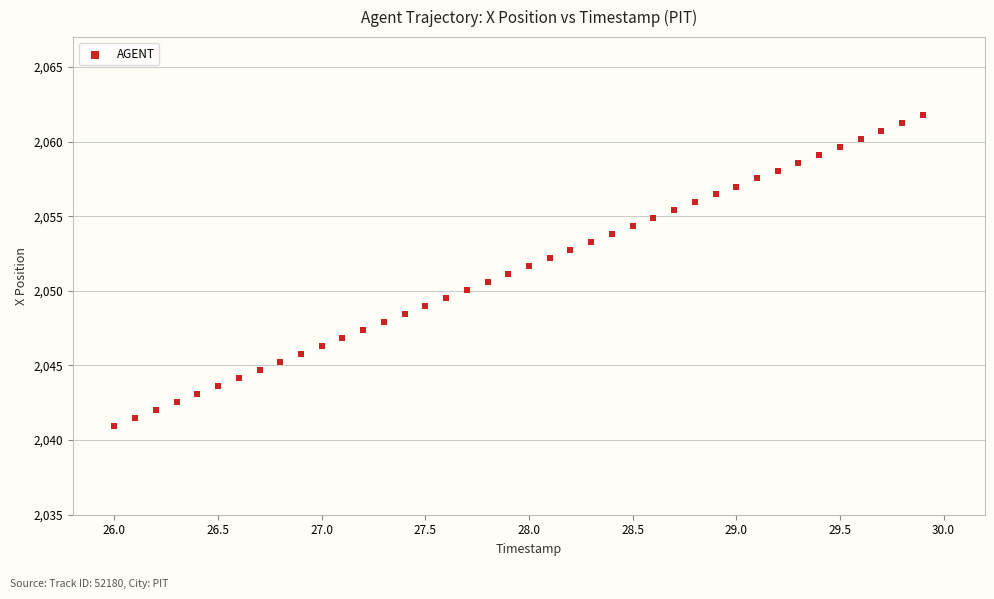

What is the range of X values (max minus min)?

3.9